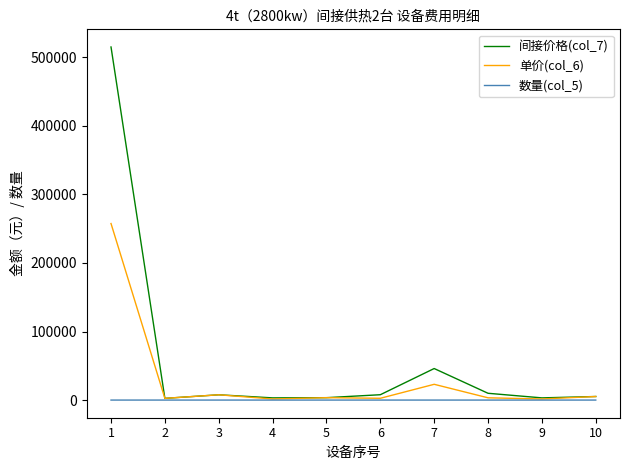

Which series has the widest spread of values?

间接价格(col_7)